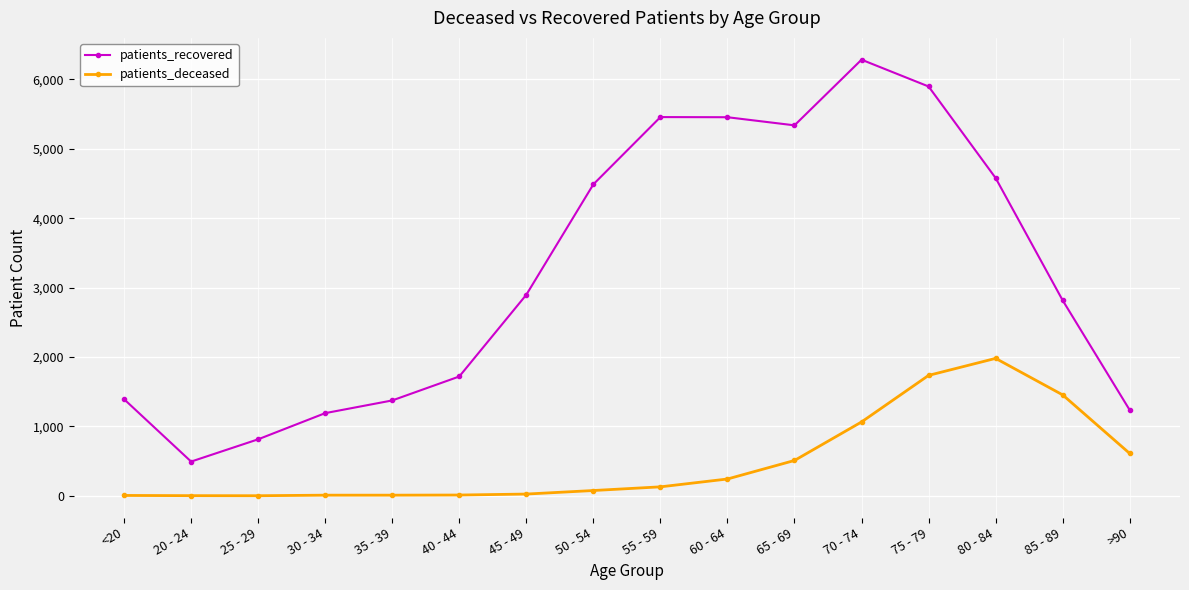

True or false: patients_deceased and patients_recovered cross at least once.

False